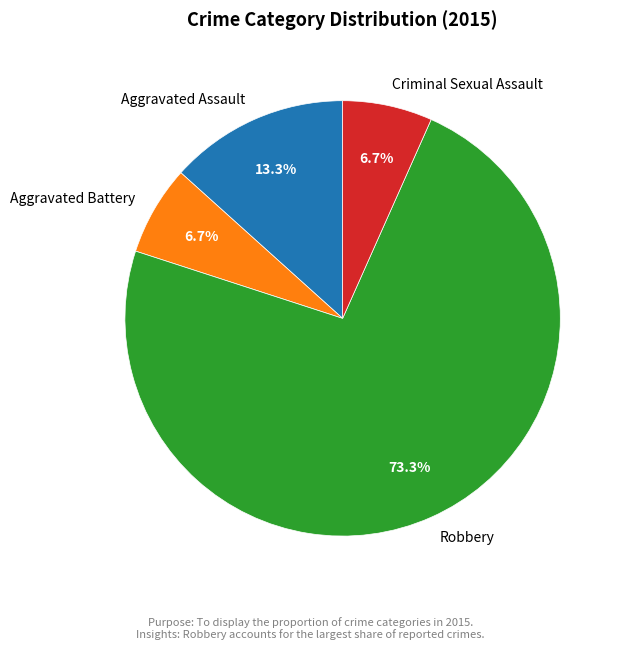

Which slice is the largest?

Robbery